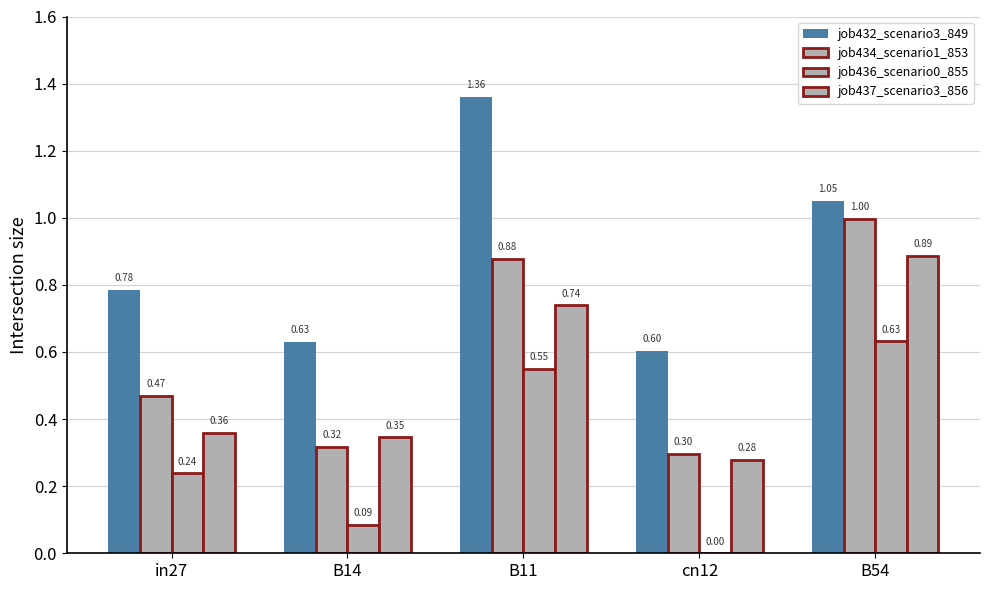

How many positive values does the job436_scenario0_855 series have?

4